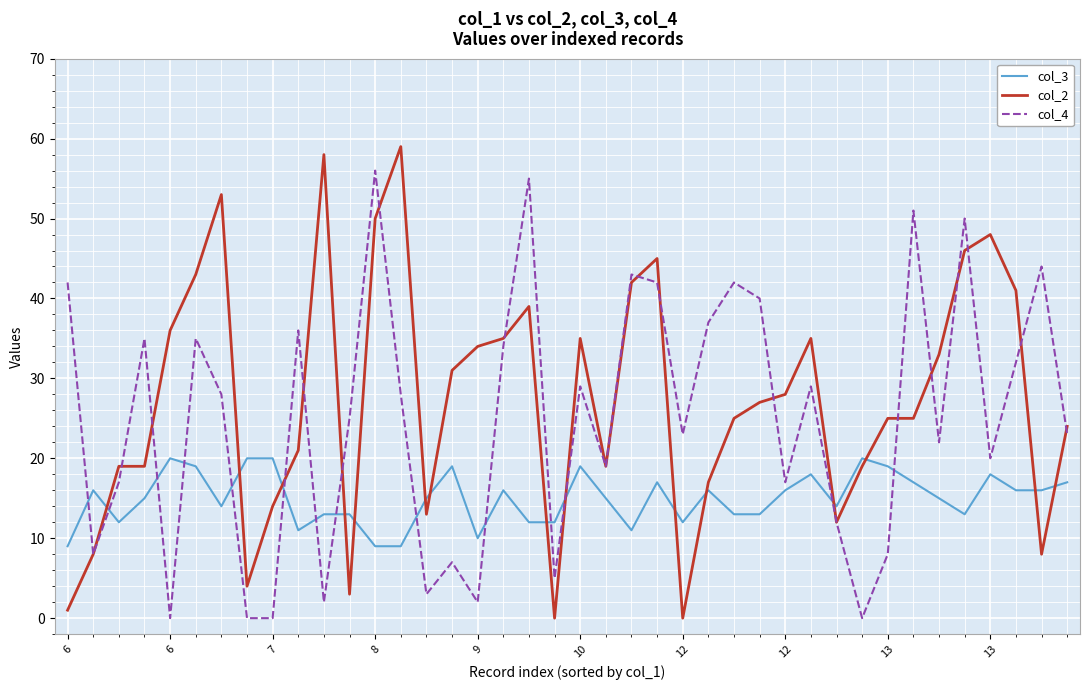

Rank the series by their average value, from highest to lowest.

col_2, col_4, col_3